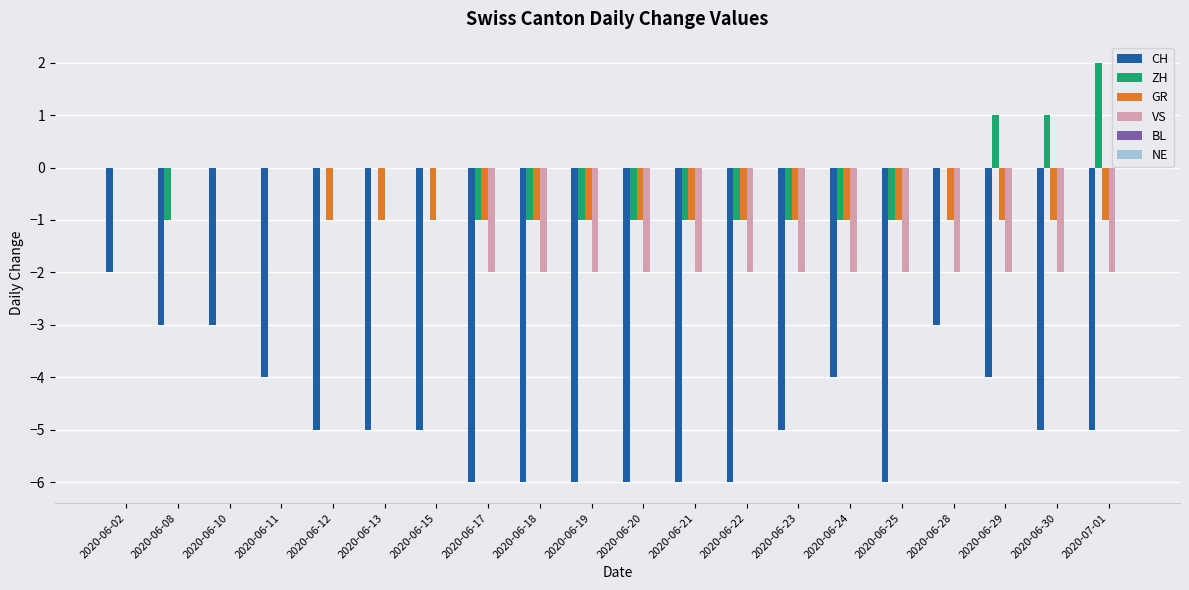

Which label corresponds to the largest value in the chart?

2020-07-01